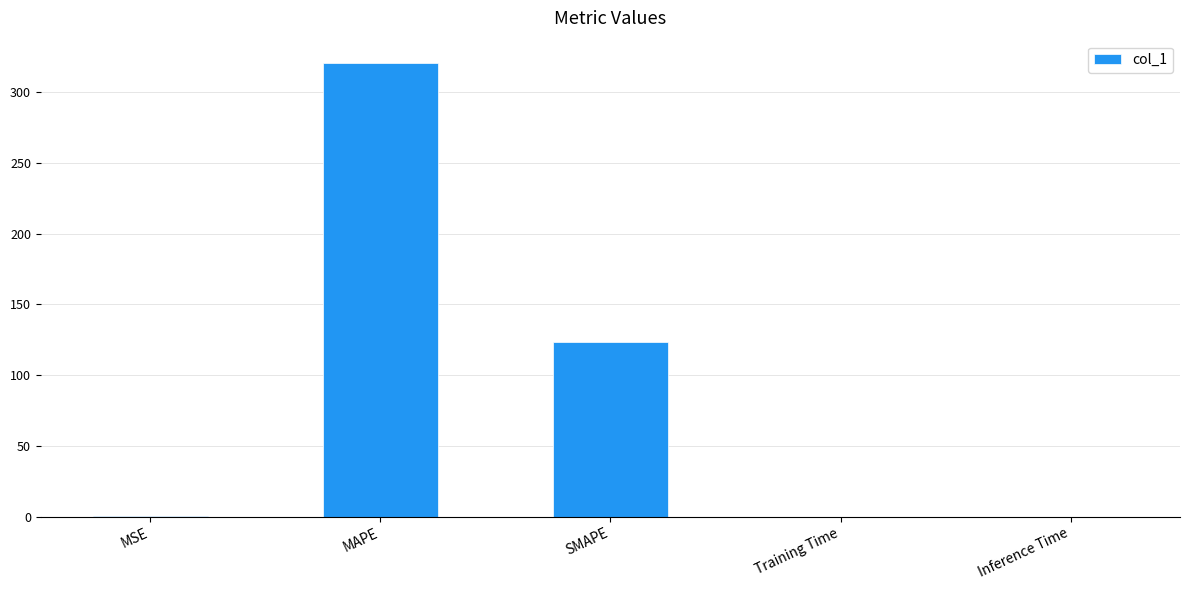

True or false: the data shows 320.5 at MAPE.

True